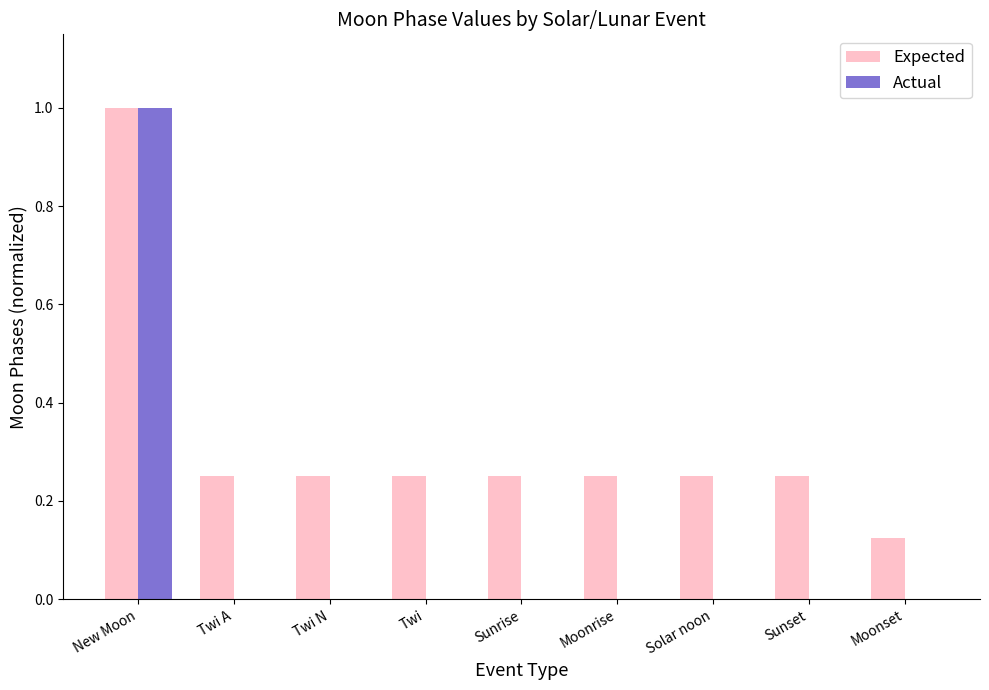

How many Expected values are between 0 and 1?

9